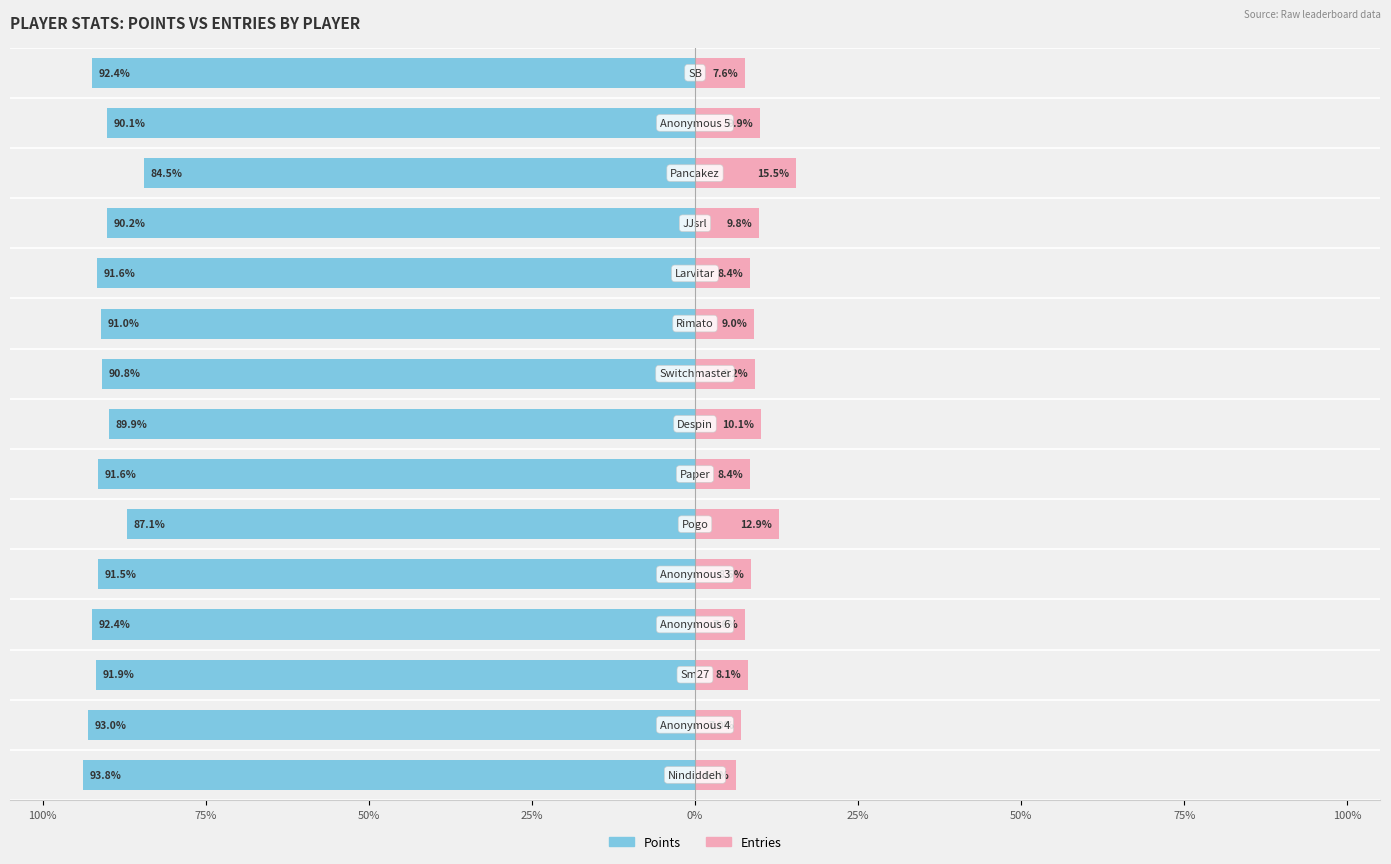

Which series changed the most between 13 and 14?

Points